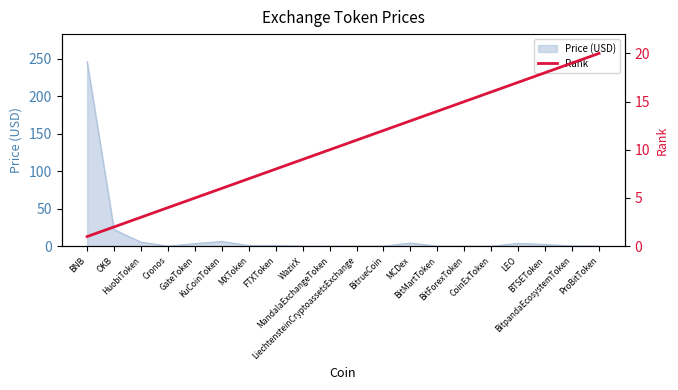

What position from the right is Cronos?

17